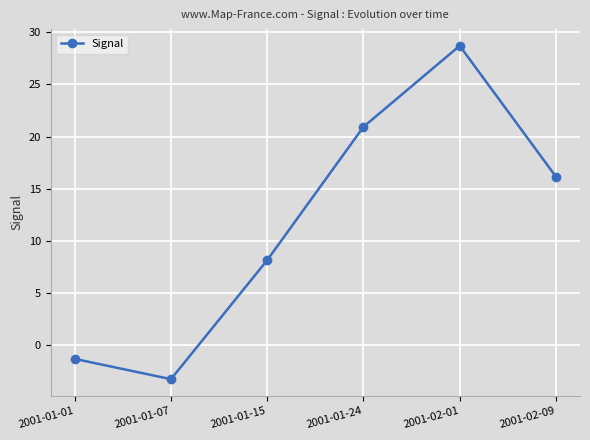

Which category has the highest value across all series?

2001-02-01